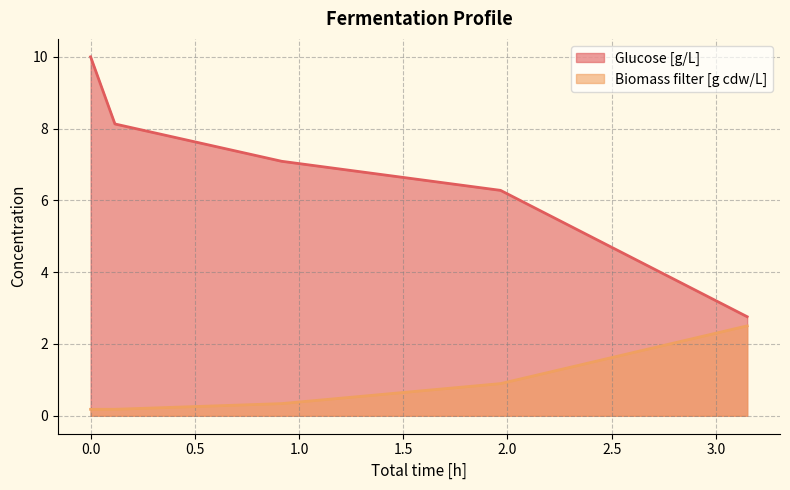

What is the difference between the maximum and minimum values in the Glucose [g/L] series?

7.2